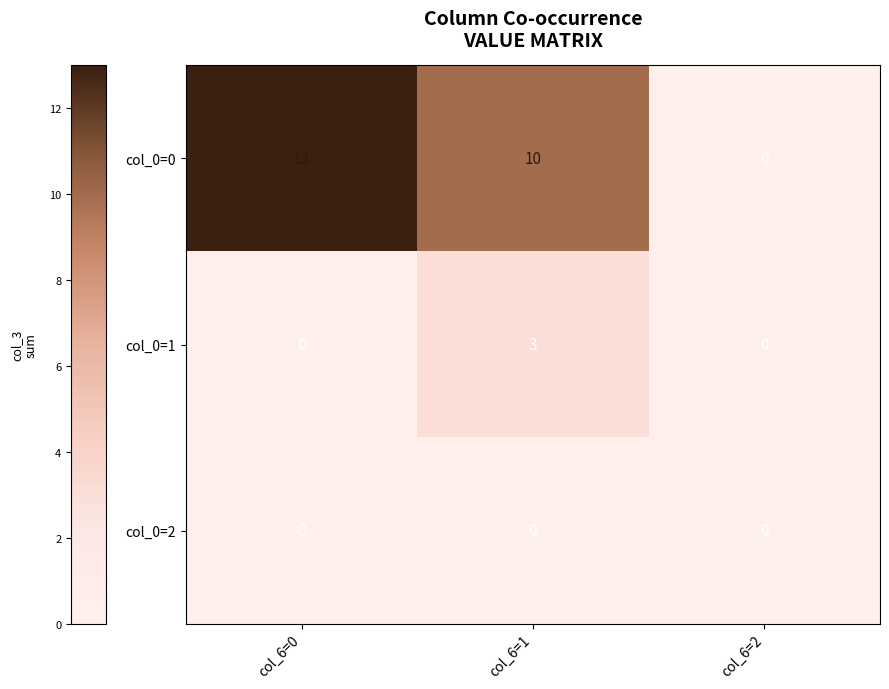

Which series has the largest total across all categories?

col_0=0